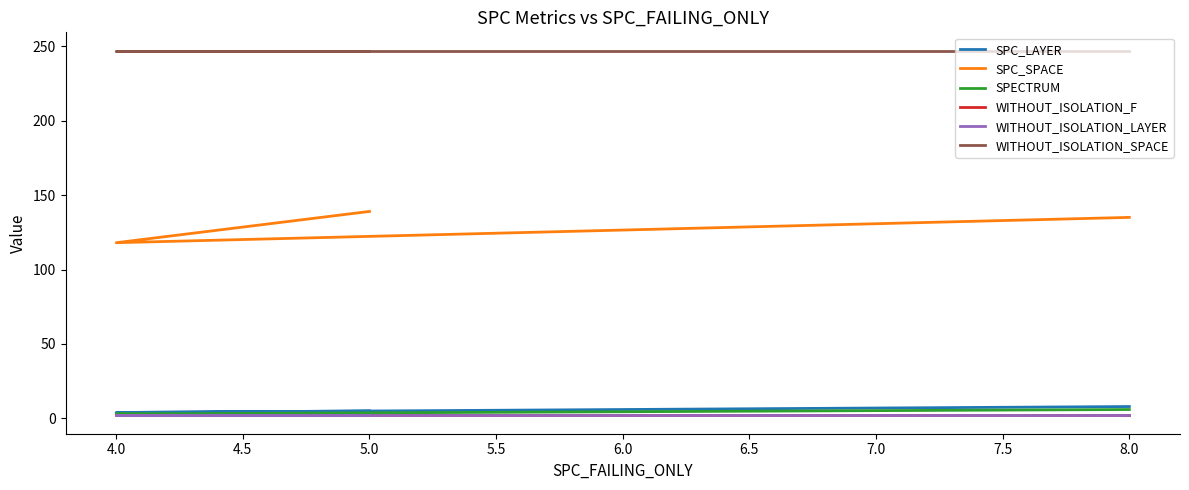

What is the sum of the WITHOUT_ISOLATION_SPACE values at 5.0 and 8.0?

494